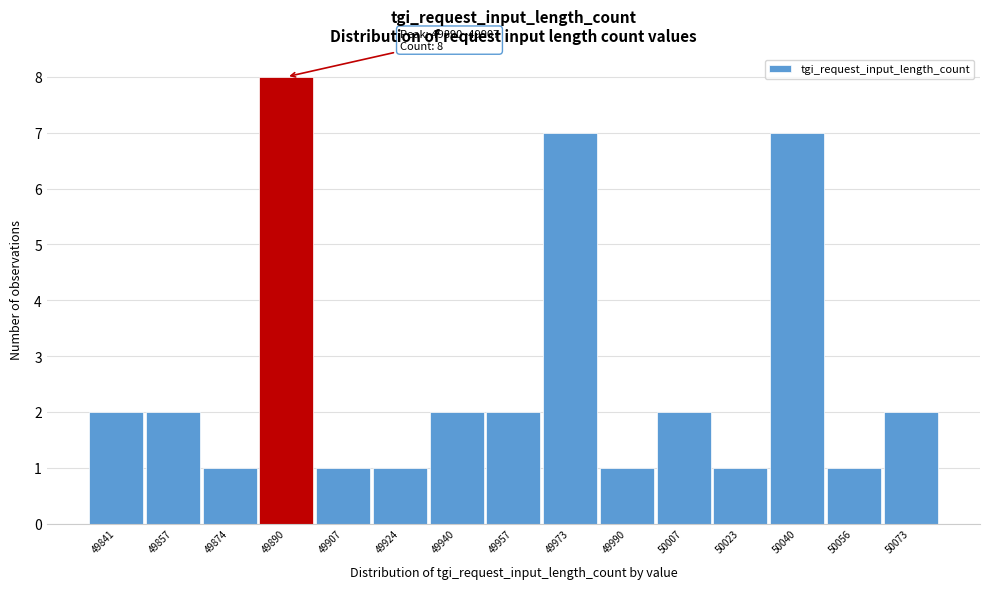

Reading right to left, extract all data points from this chart.

2	1	7	1	2	1	7	2	2	1	1	8	1	2	2